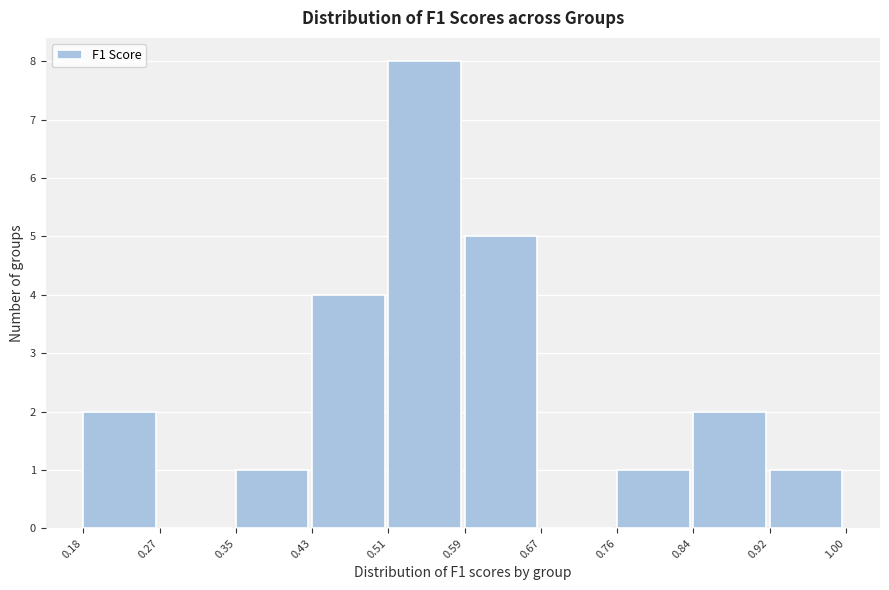

What is the height of the bar covering 0.43 to 0.51 on the x-axis? The values are not printed on the chart, so give them approximately, as read against the axis.

4